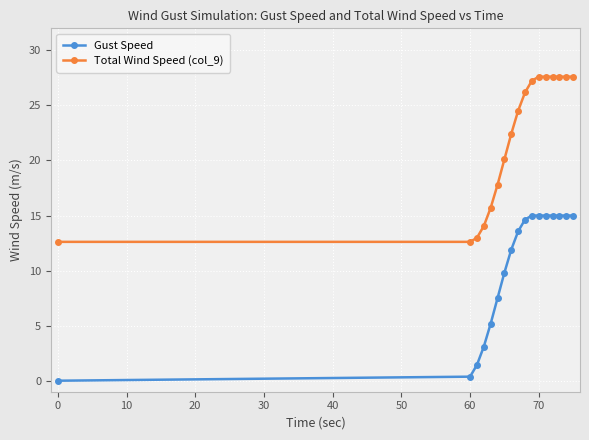

True or false: Gust Speed and Total Wind Speed (col_9) cross at least once.

False